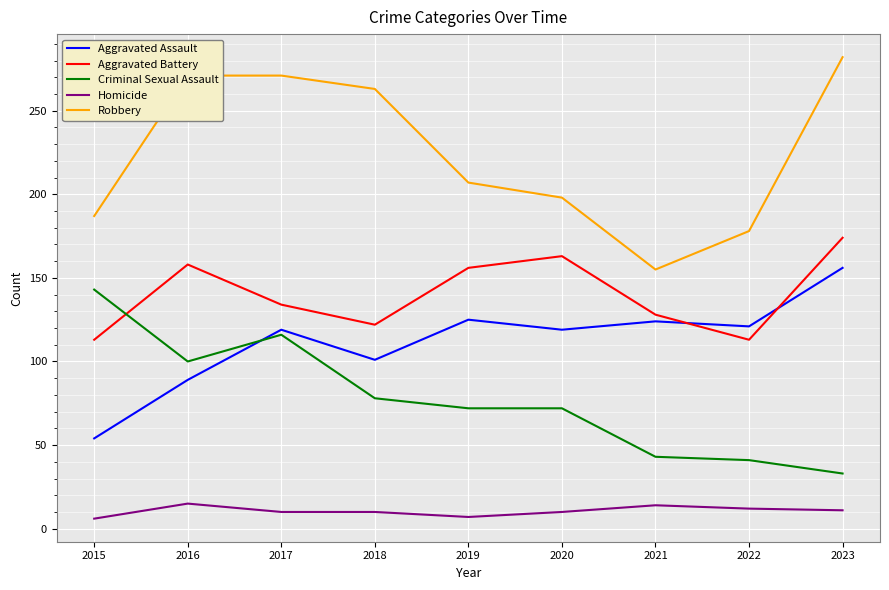

What is the average value of the Aggravated Battery series?

140